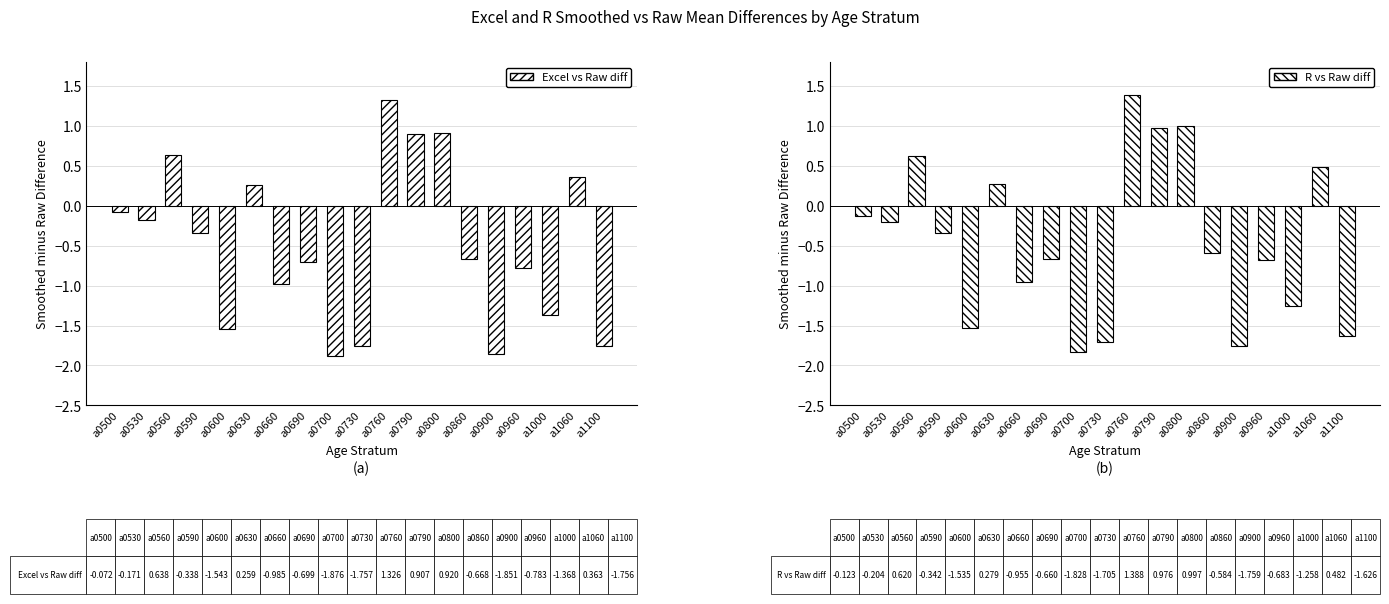

What is the total value across all series at a0790?

1.9